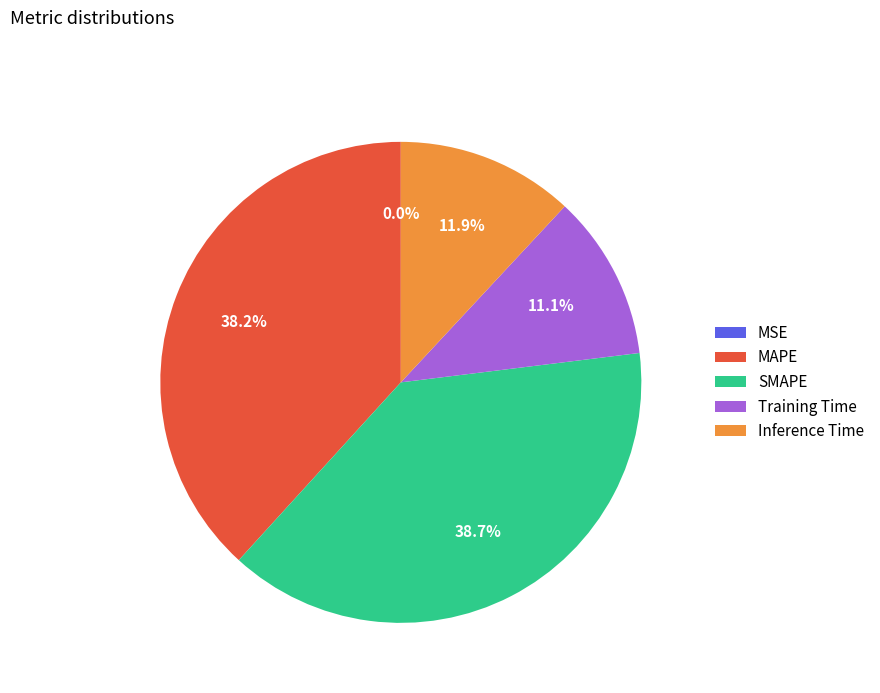

To the nearest percent, what portion does MAPE represent?

38%